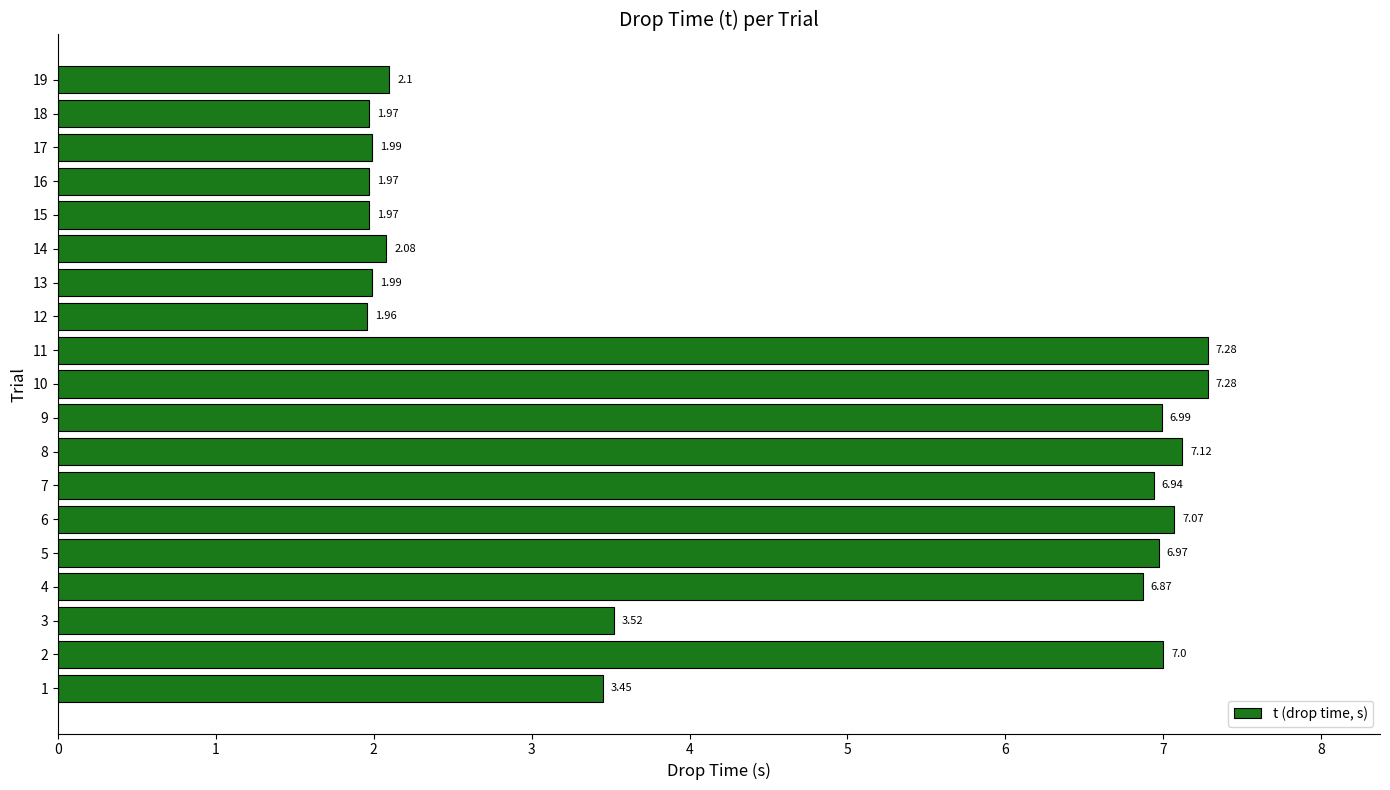

What is the change in value from 17 to 19?

+0.1